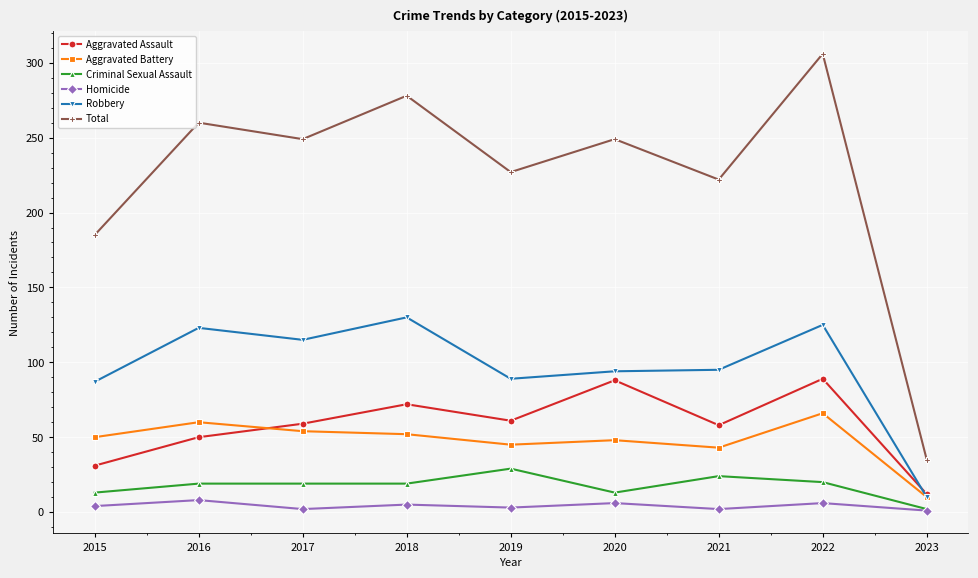

True or false: Robbery and Total intersect in this chart.

False